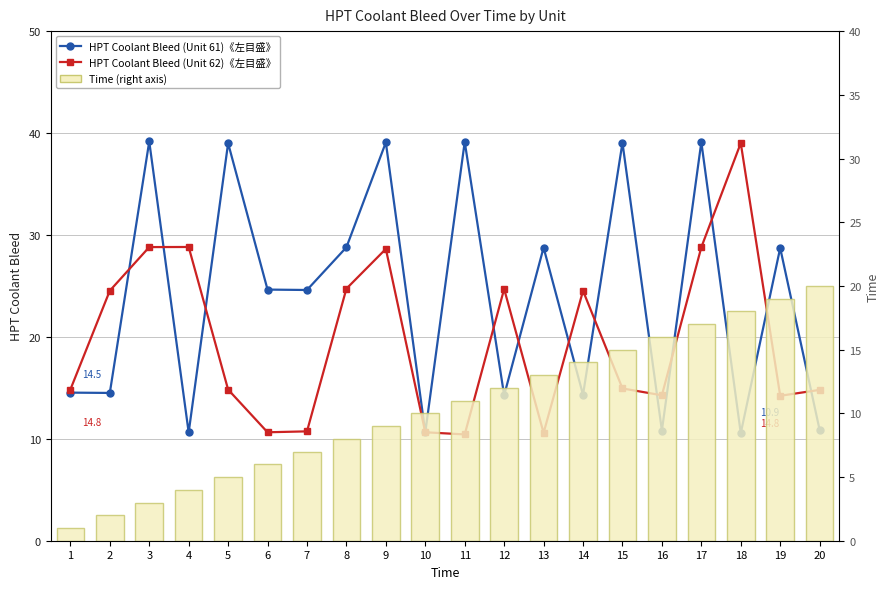

True or false: HPT Coolant Bleed (Unit 61)《左目盛》 has a value of 39.2 at 3.

True